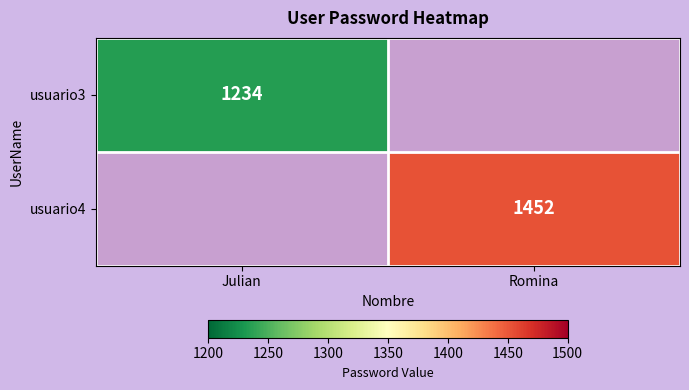

What is the minimum value shown in the chart?

1234.0